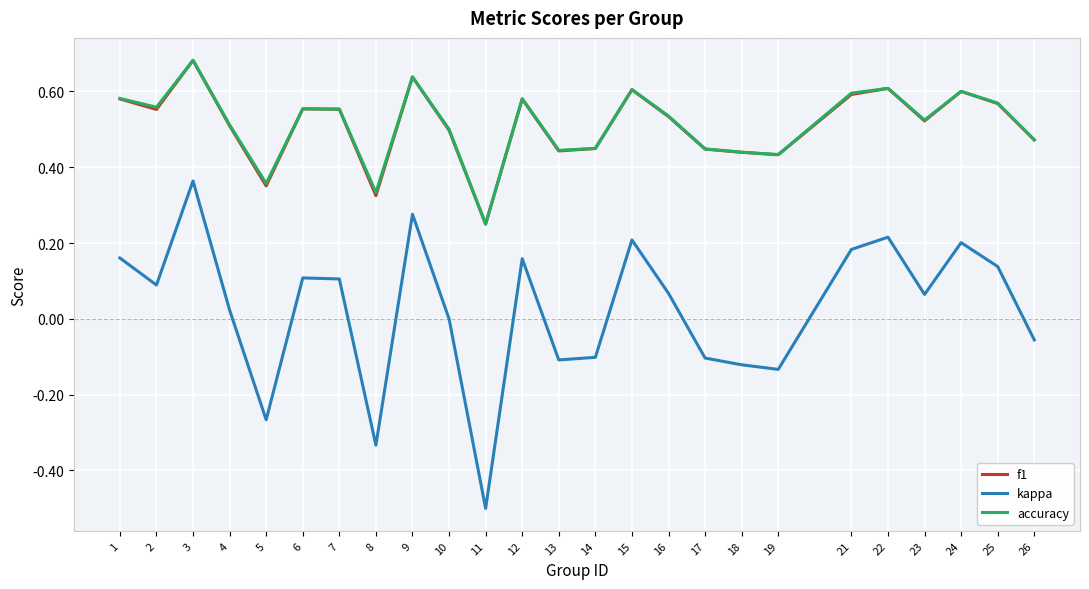

True or false: kappa and f1 cross at least once.

False